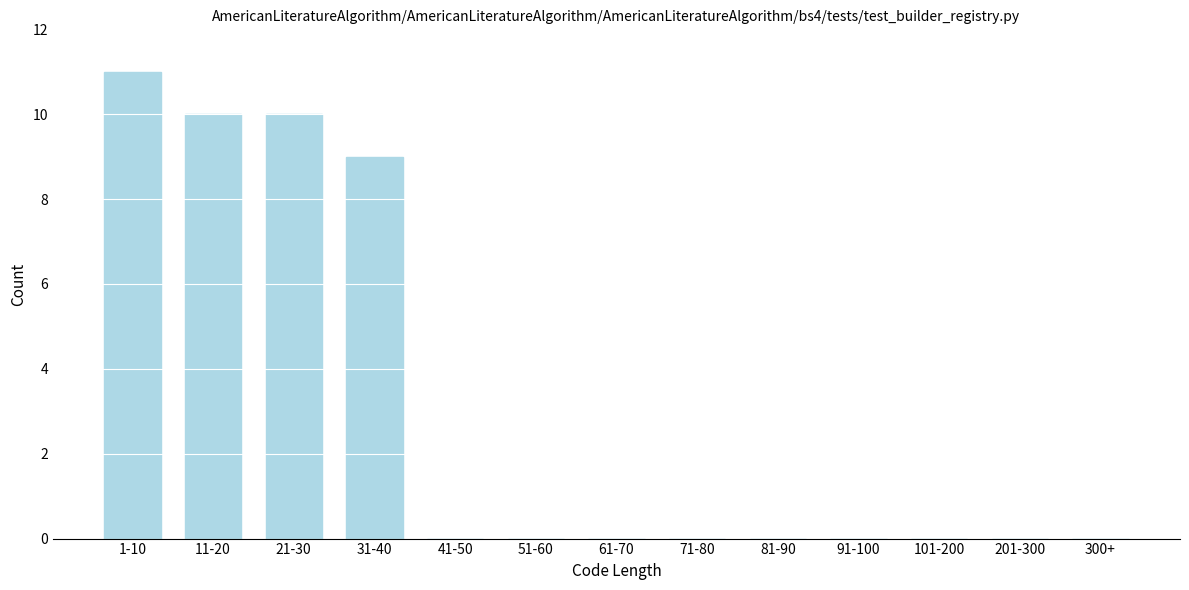

Reading left to right, what are all the values shown in this chart?

1-10=11	11-20=10	21-30=10	31-40=9	41-50=0	51-60=0	61-70=0	71-80=0	81-90=0	91-100=0	101-200=0	201-300=0	300+=0